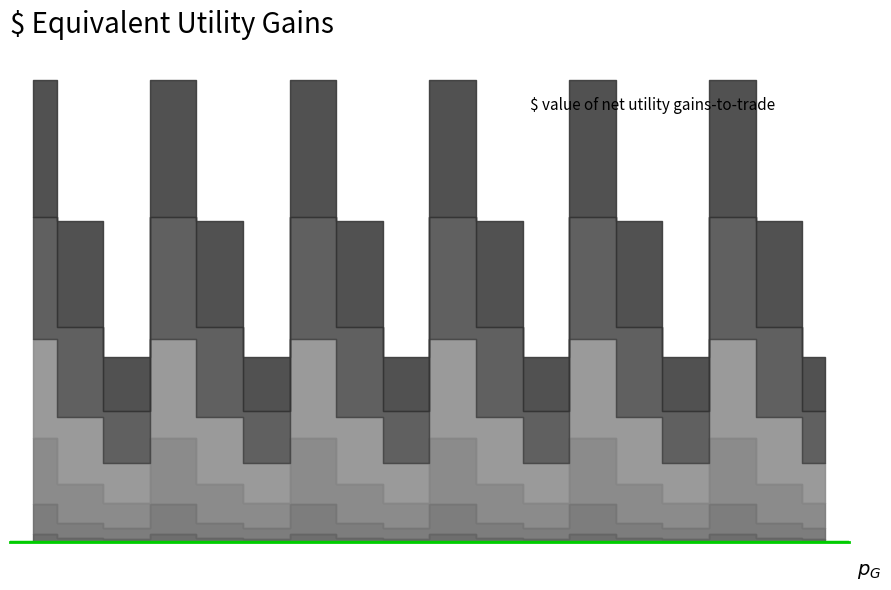

Reading left to right, transcribe all the data shown in this chart.

col_6: 60.2	30.4	23.4	60.2	30.4	23.4	60.2	30.4	23.4	60.2	30.4	23.4	60.2	30.4	23.4	60.2	30.4	23.4
col_7: 226.4	108.2	79.2	226.4	108.2	79.2	226.4	108.2	79.2	226.4	108.2	79.2	226.4	108.2	79.2	226.4	108.2	79.2
col_8: 498.5	296.9	186.3	498.5	296.9	186.3	498.5	296.9	186.3	498.5	296.9	186.3	498.5	296.9	186.3	498.5	296.9	186.3
col_9: 747.1	507.4	306.1	747.1	507.4	306.1	747.1	507.4	306.1	747.1	507.4	306.1	747.1	507.4	306.1	747.1	507.4	306.1
col_10: 926.9	682.3	391.7	926.9	682.3	391.7	926.9	682.3	391.7	926.9	682.3	391.7	926.9	682.3	391.7	926.9	682.3	391.7
col_11: 1031.3	796.2	413.0	1031.3	796.2	413.0	1031.3	796.2	413.0	1031.3	796.2	413.0	1031.3	796.2	413.0	1031.3	796.2	413.0